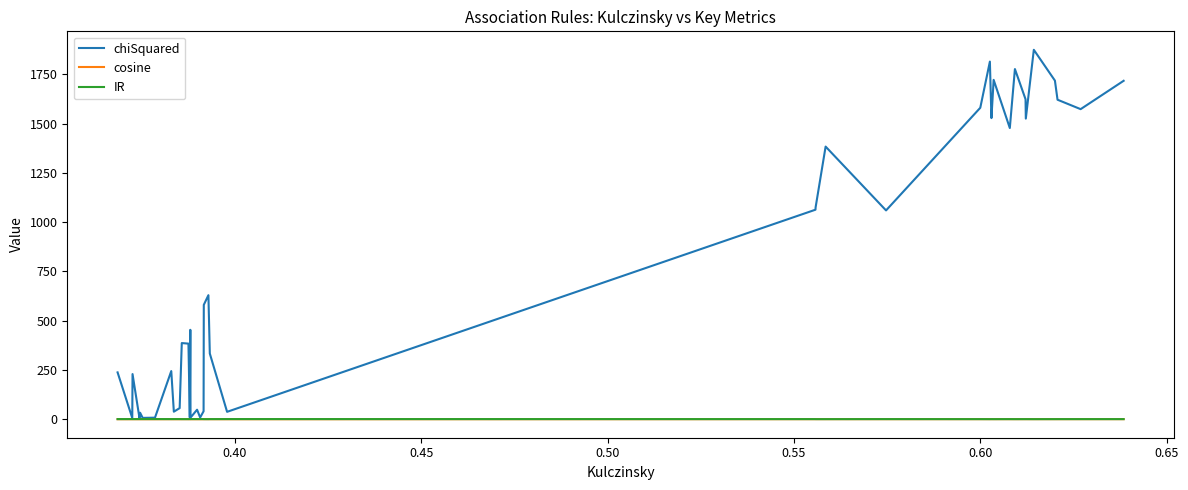

How many lines are shown in the chart?

3